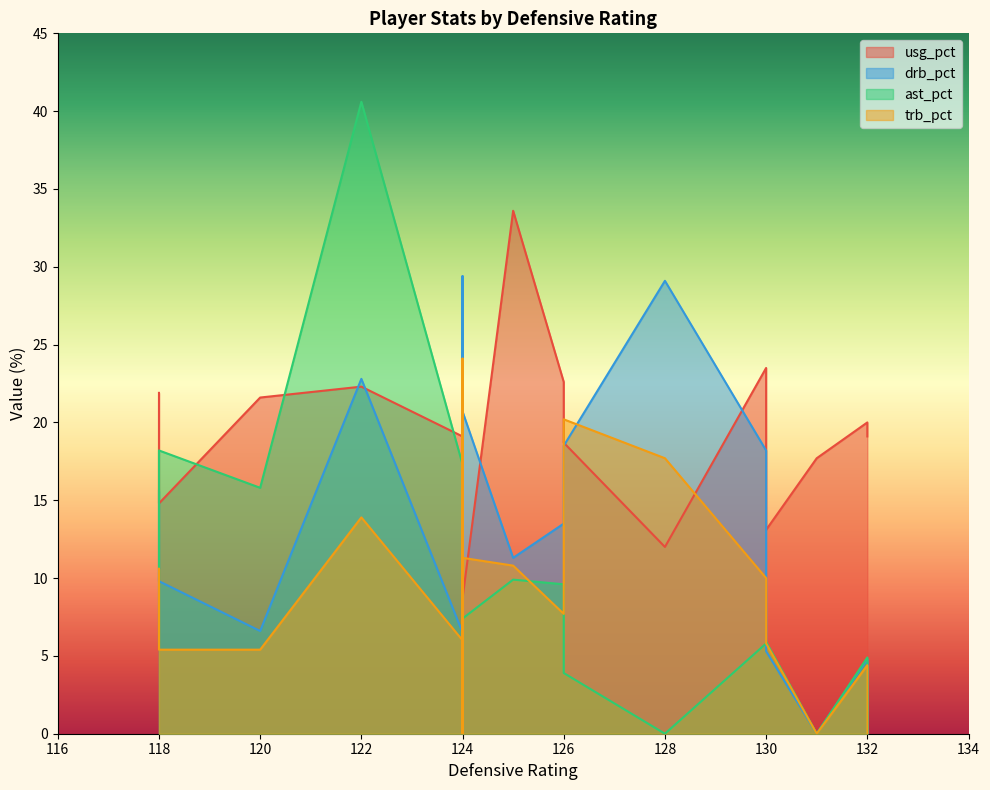

True or false: drb_pct and trb_pct intersect in this chart.

True